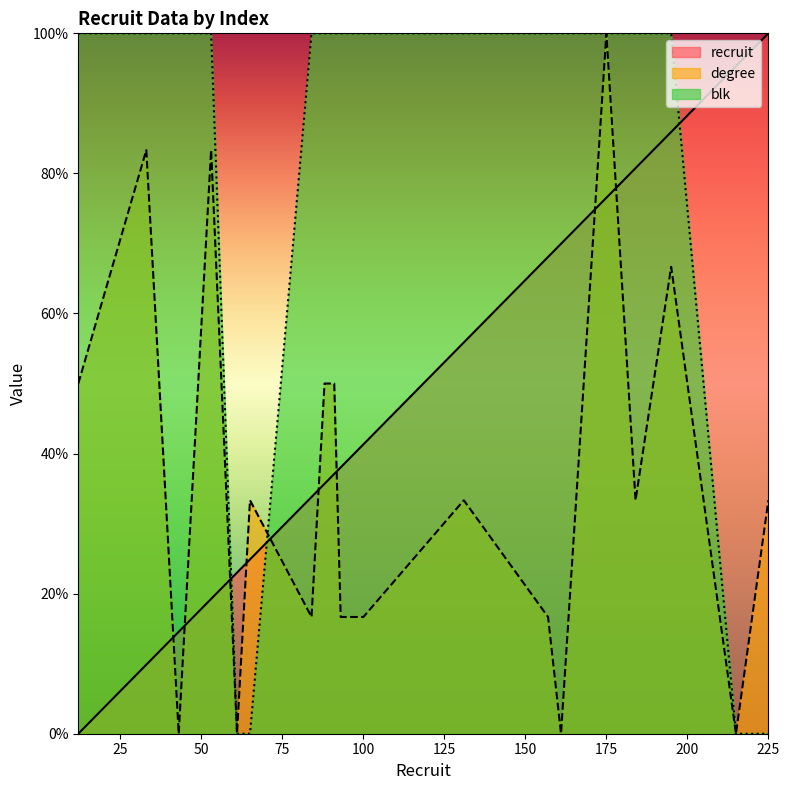

Reading left to right, transcribe all the data shown in this chart.

recruit: 0.0	9.9	14.6	19.2	23.0	24.9	33.8	35.7	37.1	38.0	39.9	41.3	55.9	68.1	70.0	76.5	80.8	85.9	95.3	100.0
degree: 50.0	83.3	0.0	83.3	0.0	33.3	16.7	50.0	50.0	16.7	16.7	16.7	33.3	16.7	0.0	100.0	33.3	66.7	0.0	33.3
blk: 100.0	100.0	100.0	100.0	0.0	0.0	100.0	100.0	100.0	100.0	100.0	100.0	100.0	100.0	100.0	100.0	100.0	100.0	0.0	0.0